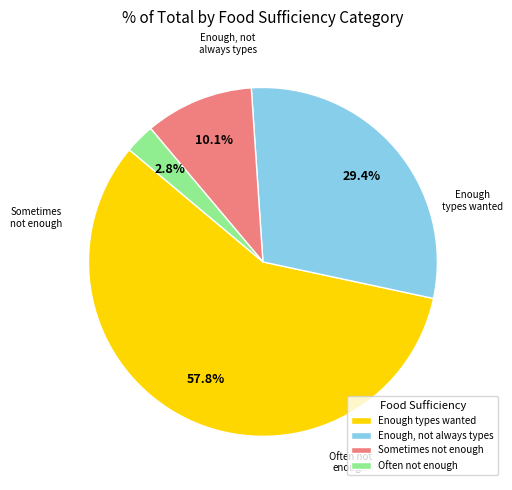

Is there any slice that represents more than half of the pie?

Yes